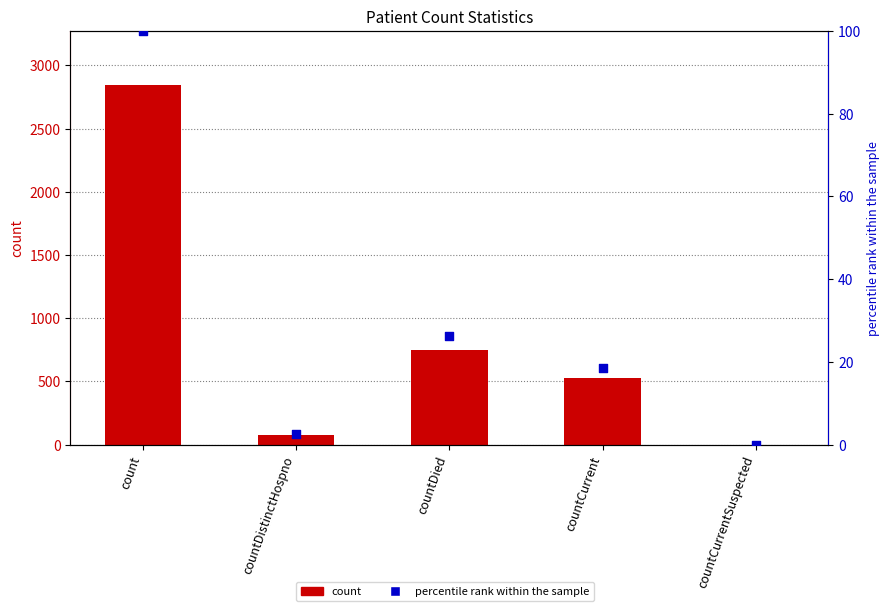

Which series contains the highest Y value?

count